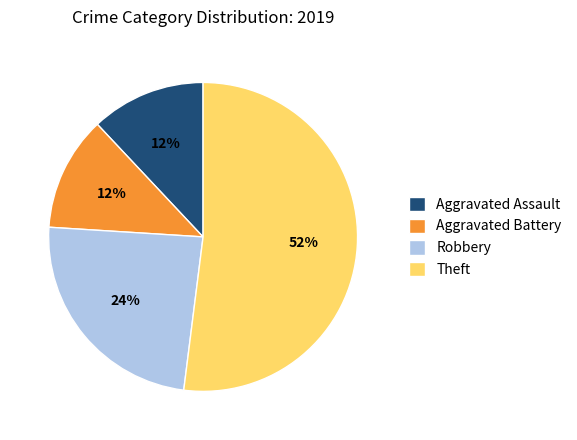

To the nearest percent, what is the difference between the largest and smallest slice percentages?

40%